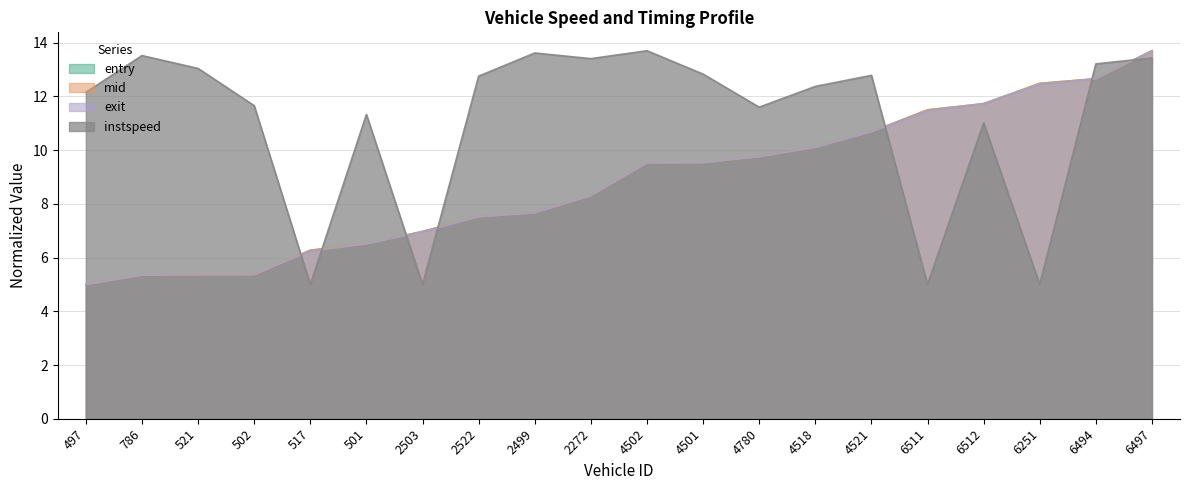

Reading right to left, transcribe all the data shown in this chart.

entry: 13.7	12.7	12.5	11.7	11.5	10.7	10.1	9.8	9.5	9.5	8.3	7.7	7.5	7.0	6.5	6.3	5.4	5.4	5.3	5.0
mid: 13.7	12.7	12.5	11.7	11.5	10.7	10.1	9.8	9.5	9.5	8.3	7.7	7.5	7.0	6.5	6.3	5.4	5.4	5.3	5.0
exit: 13.7	12.7	12.5	11.7	11.5	10.7	10.1	9.8	9.5	9.5	8.3	7.7	7.5	7.0	6.5	6.2	5.4	5.4	5.3	5.0
instspeed: 13.4	13.2	5.0	11.0	5.0	12.8	12.4	11.6	12.8	13.7	13.4	13.6	12.8	5.0	11.3	5.0	11.7	13.0	13.5	12.2